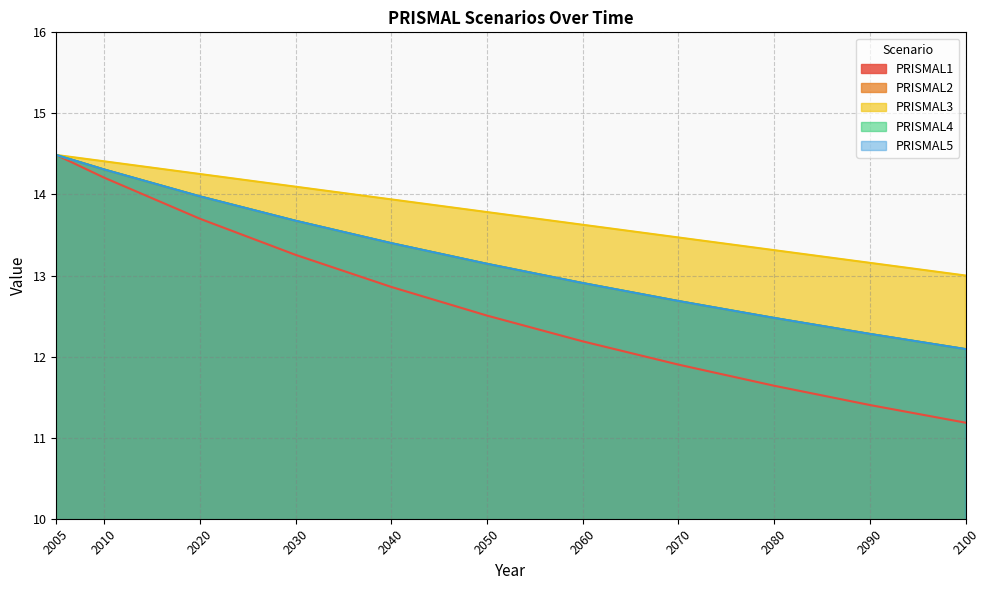

How many data points in PRISMAL5 are less than 13?

5